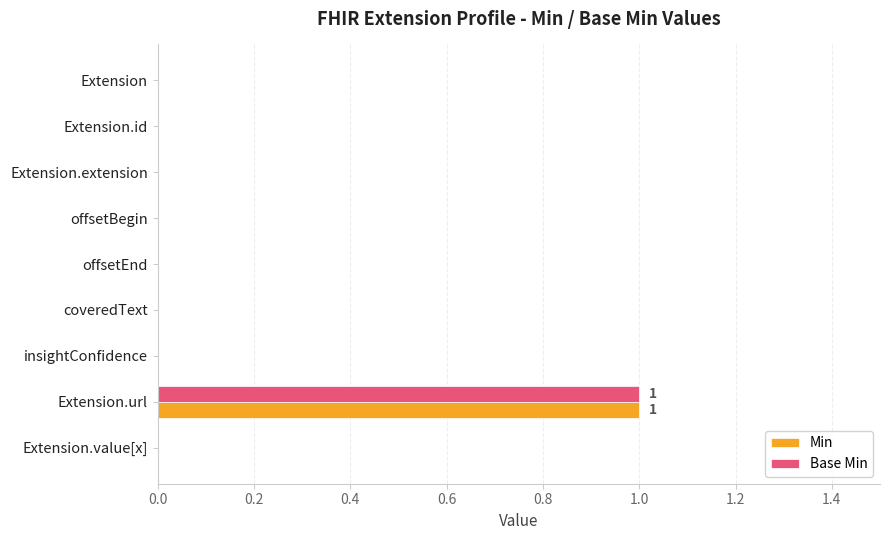

What is the sum of all Base Min values?

1